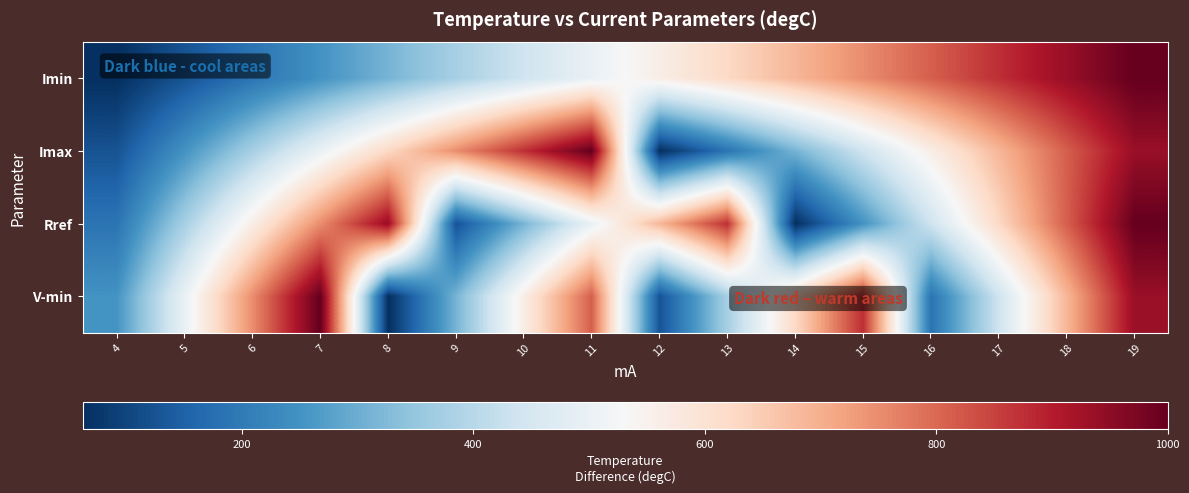

Which series changed the most between 14 and 17?

Rref